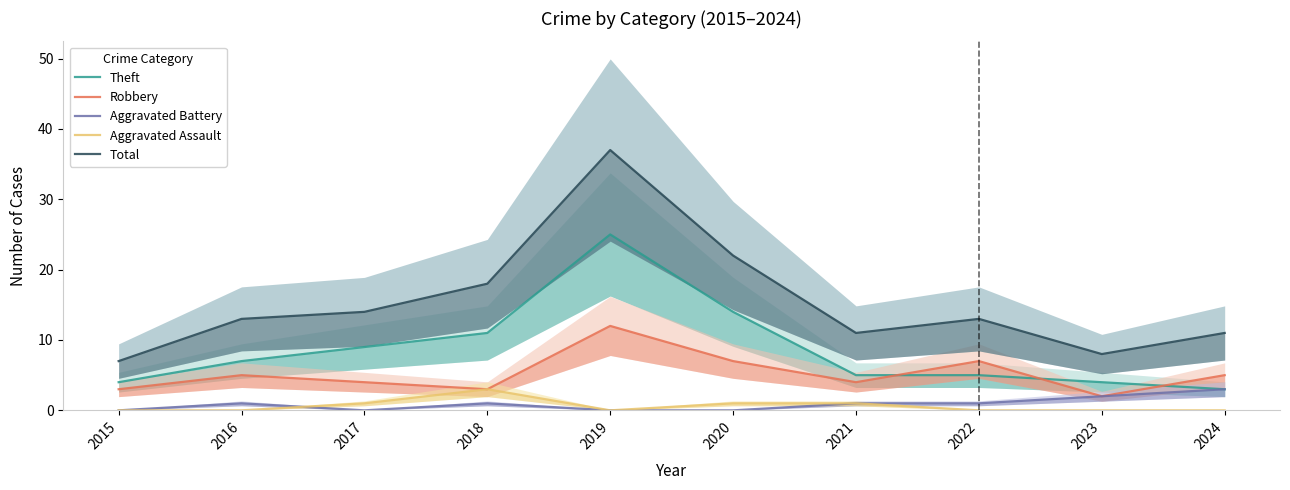

What is the sum of all Aggravated Assault values?

6